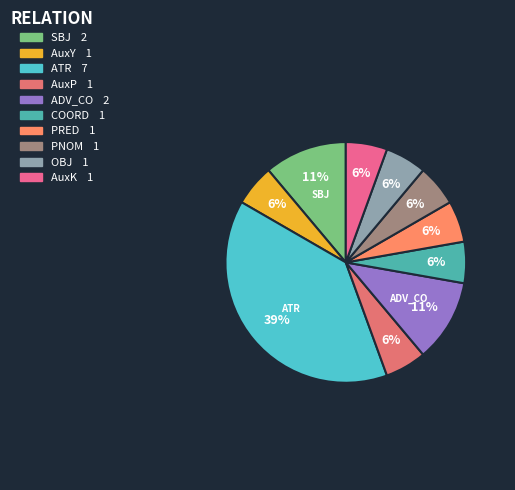

Combined, what portion of the pie is ATR and OBJ?

44.4%